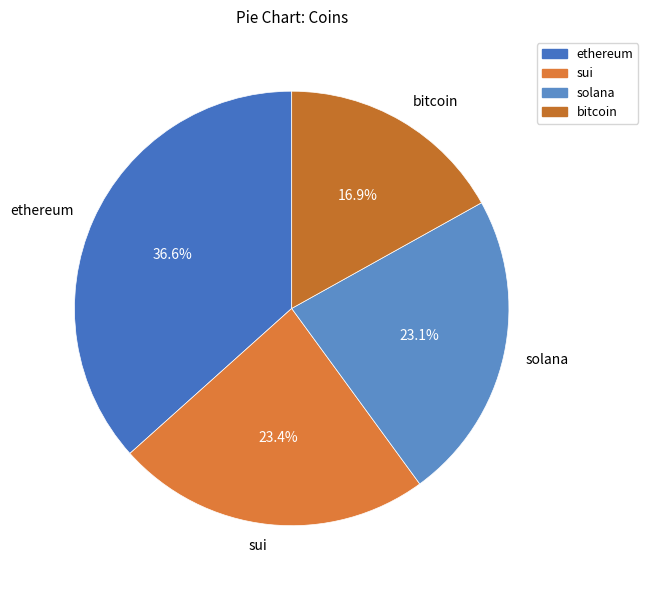

How many slices are in this pie chart?

4